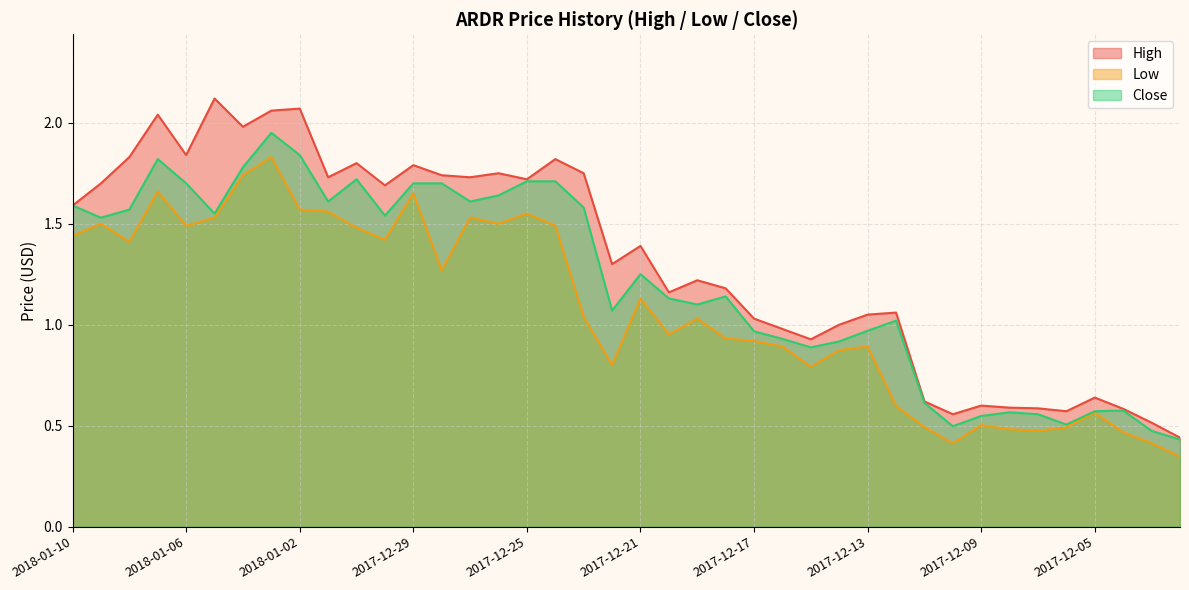

The value of Close at 2017-12-30 is 1.5. True or false?

True